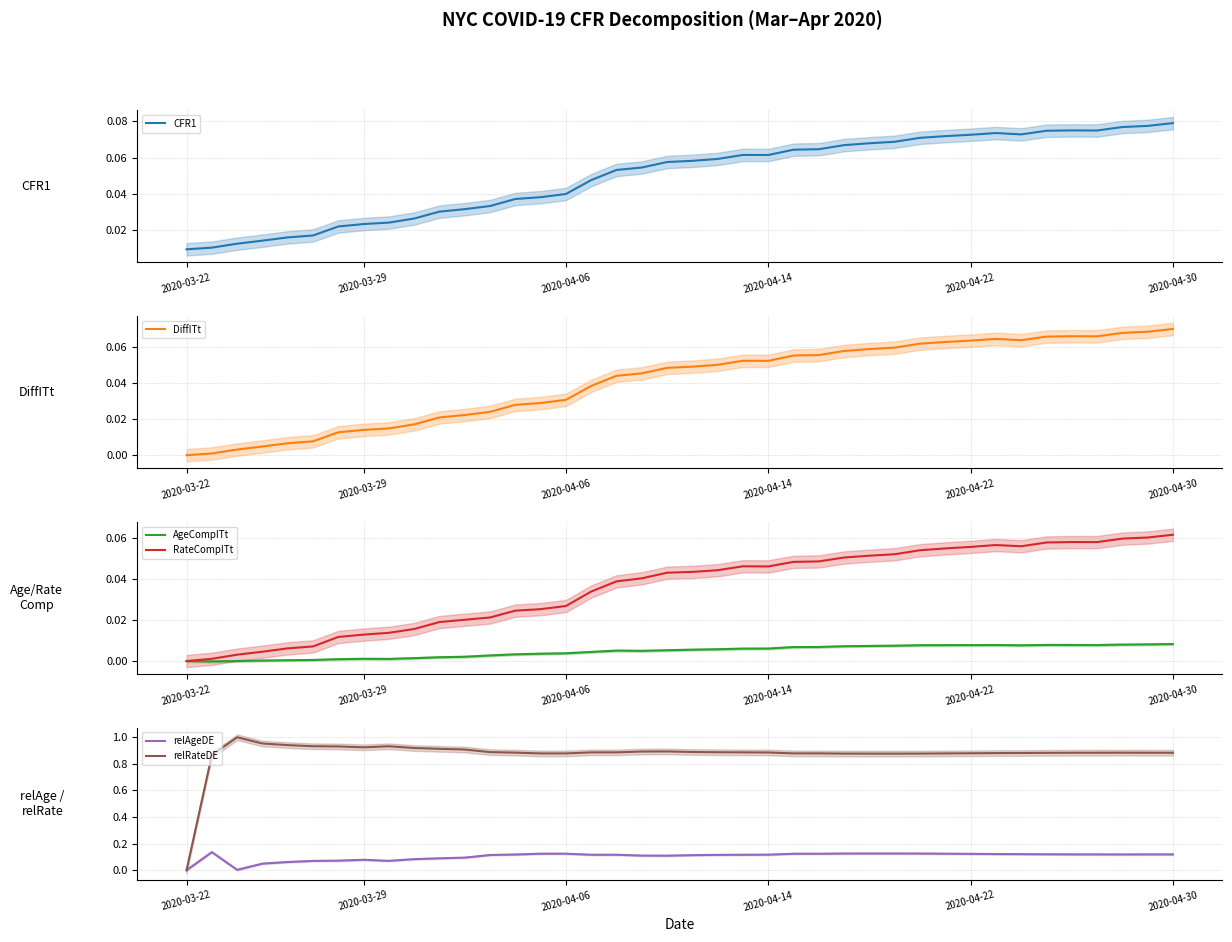

Rank the series by their maximum value, from highest to lowest.

relRateDE, relAgeDE, CFR1, DiffITt, RateCompITt, AgeCompITt